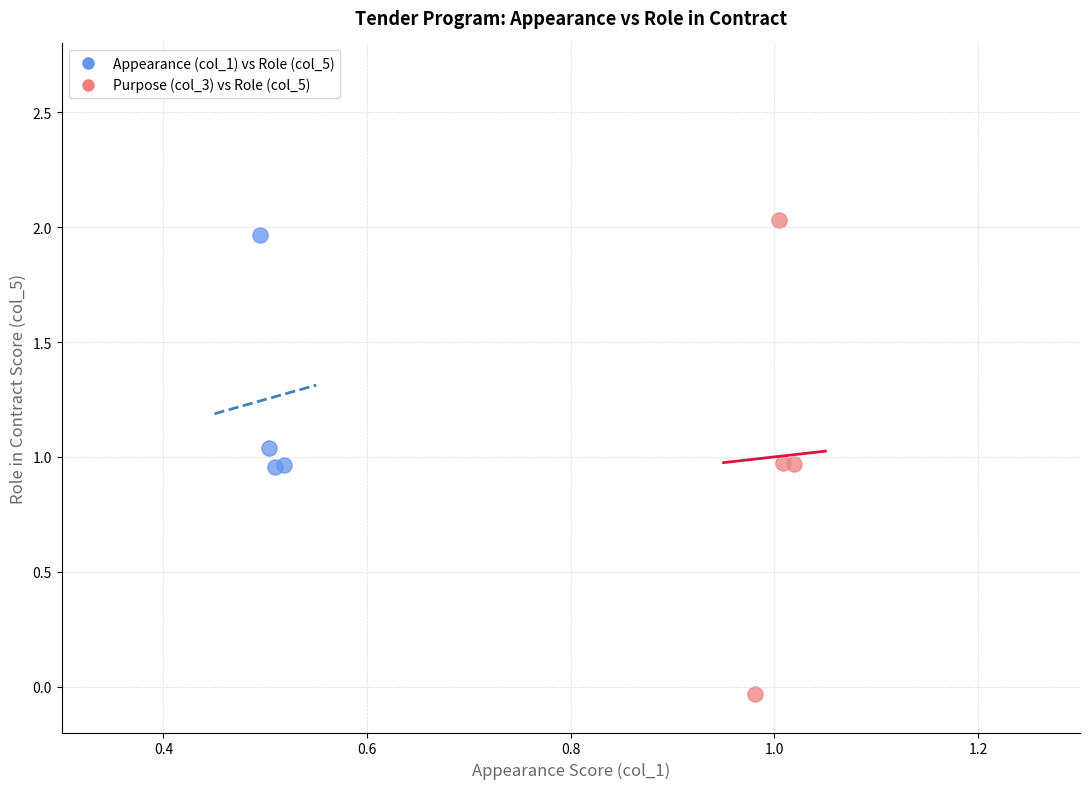

What are all the series names shown in the legend?

Appearance (col_1) vs Role (col_5), Purpose (col_3) vs Role (col_5)